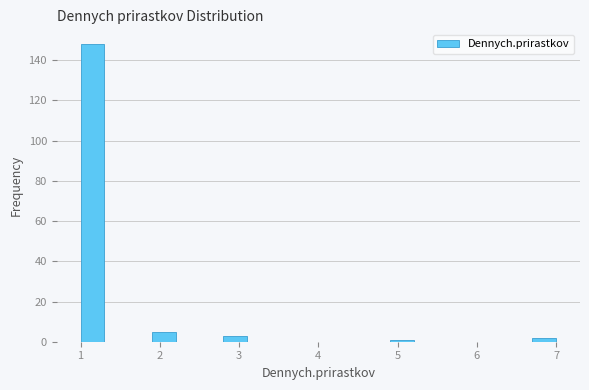

Around what value on the x-axis is the tallest bar? Give the approximate position of its centre, as read against the axis.

1.2